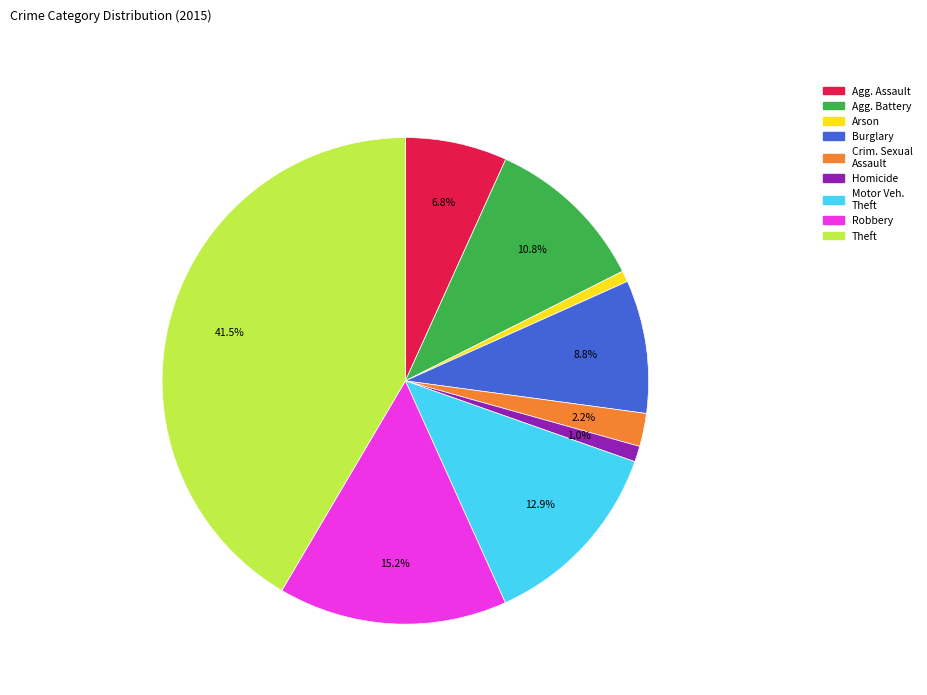

How many slices are in this pie chart?

9